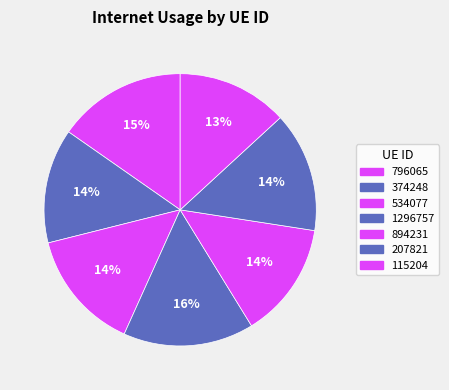

Rank the categories by value from highest to lowest.

1296757, 796065, 534077, 207821, 894231, 374248, 115204